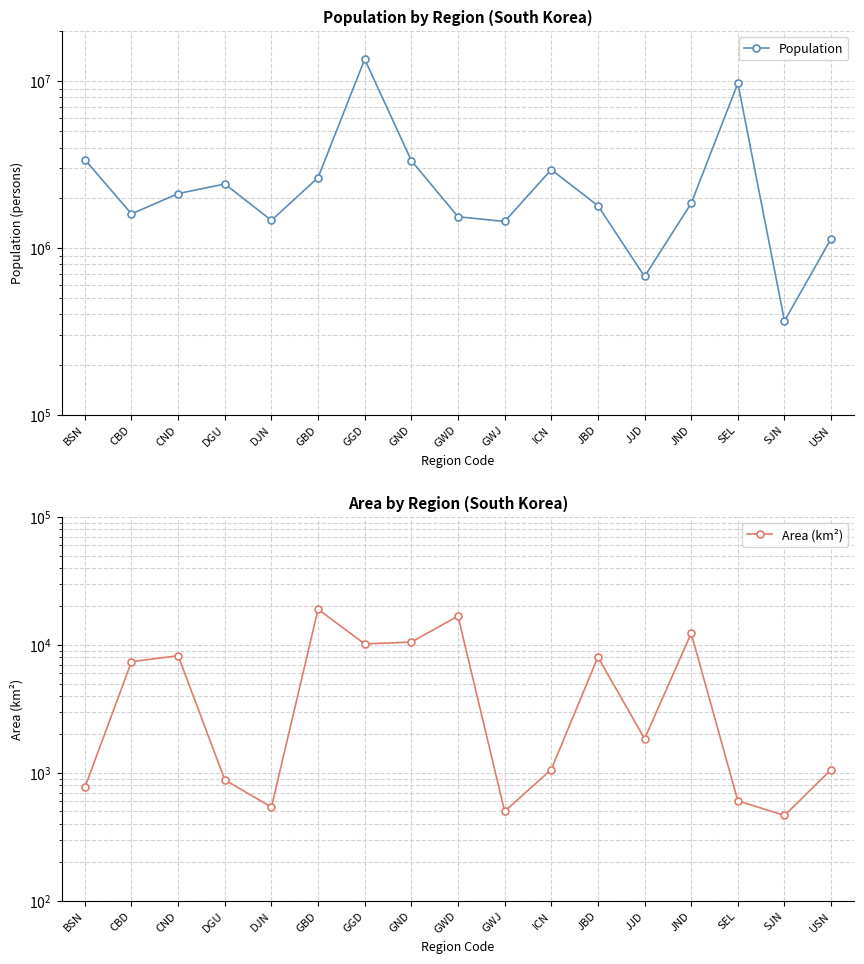

True or false: Population has more than 2 points higher than both neighbors.

True